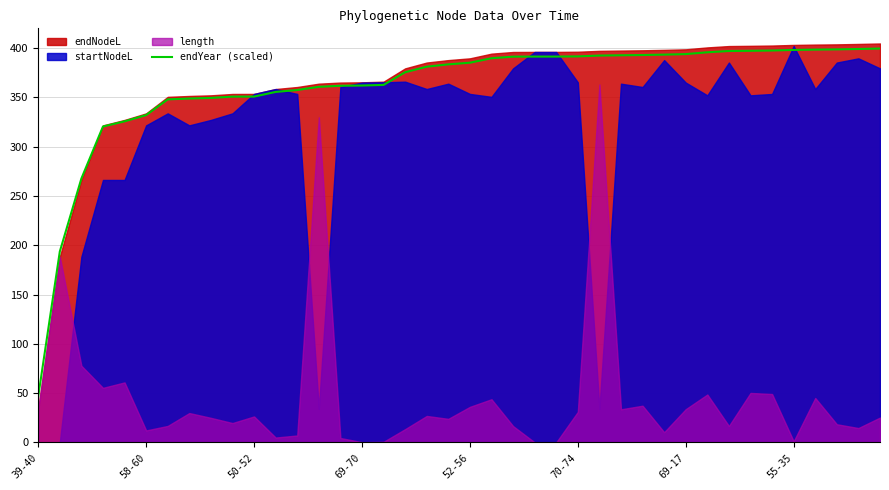

How many data points does each series have?

40